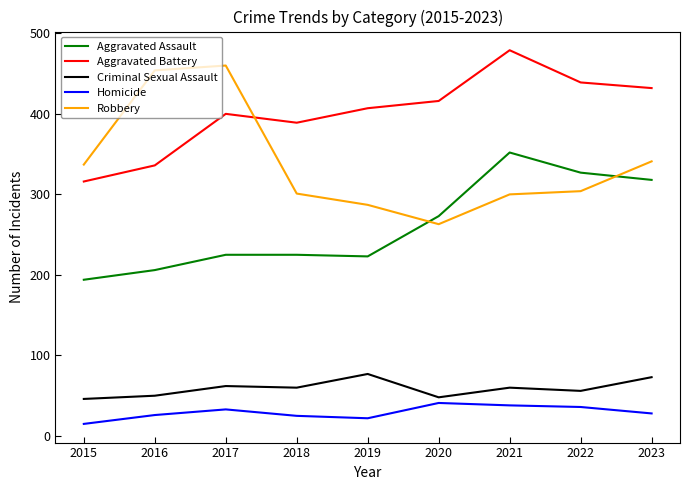

What is the maximum value for Robbery?

460